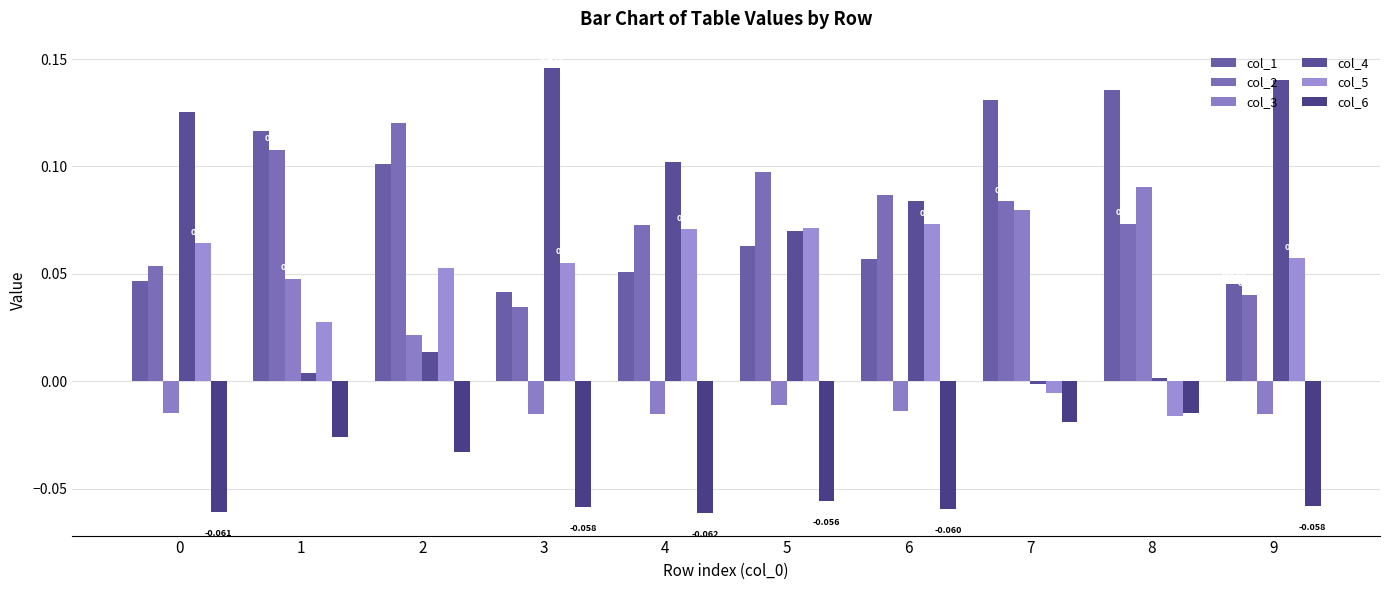

Reading left to right, transcribe all the data shown in this chart.

col_1: 0=0.0	1=0.1	2=0.1	3=0.0	4=0.1	5=0.1	6=0.1	7=0.1	8=0.1	9=0.0
col_2: 0=0.1	1=0.1	2=0.1	3=0.0	4=0.1	5=0.1	6=0.1	7=0.1	8=0.1	9=0.0
col_3: 0=-0.0	1=0.0	2=0.0	3=-0.0	4=-0.0	5=-0.0	6=-0.0	7=0.1	8=0.1	9=-0.0
col_4: 0=0.1	1=0.0	2=0.0	3=0.1	4=0.1	5=0.1	6=0.1	7=-0.0	8=0.0	9=0.1
col_5: 0=0.1	1=0.0	2=0.1	3=0.1	4=0.1	5=0.1	6=0.1	7=-0.0	8=-0.0	9=0.1
col_6: 0=-0.1	1=-0.0	2=-0.0	3=-0.1	4=-0.1	5=-0.1	6=-0.1	7=-0.0	8=-0.0	9=-0.1